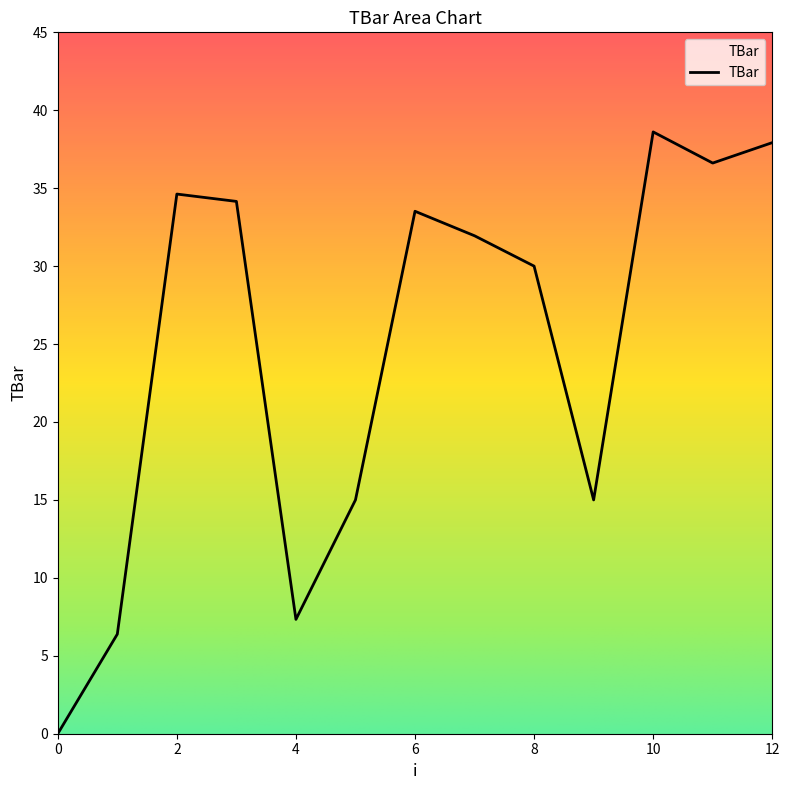

How many categories are shown in the chart?

13